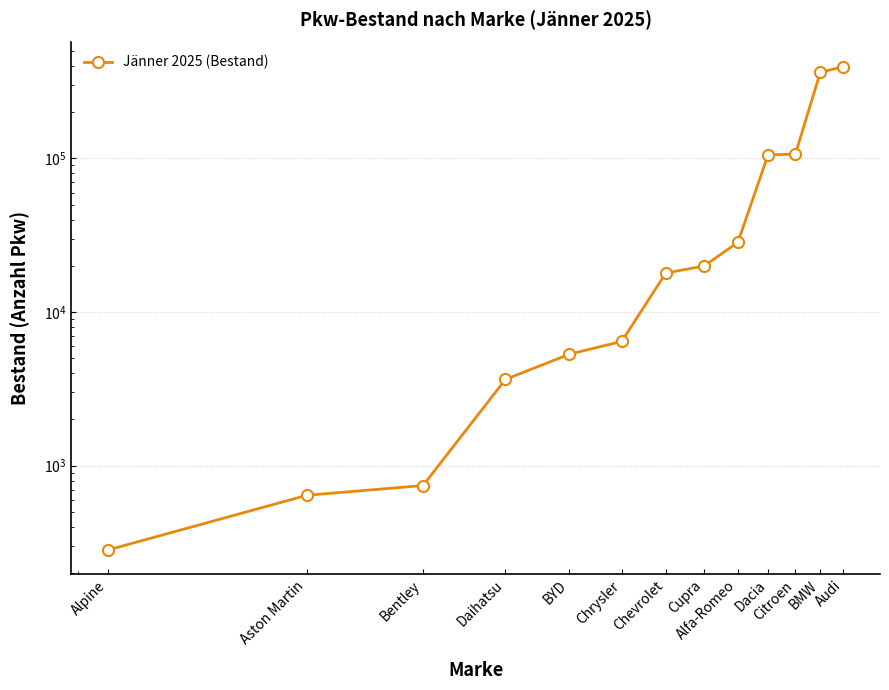

Which has a higher value, Alpine or BYD?

BYD